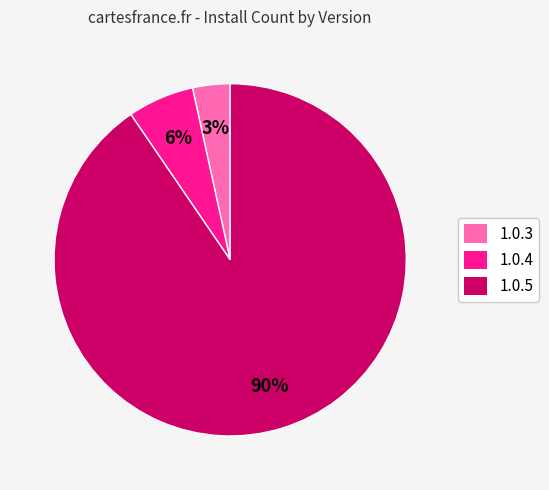

How many segments does this pie chart have?

3